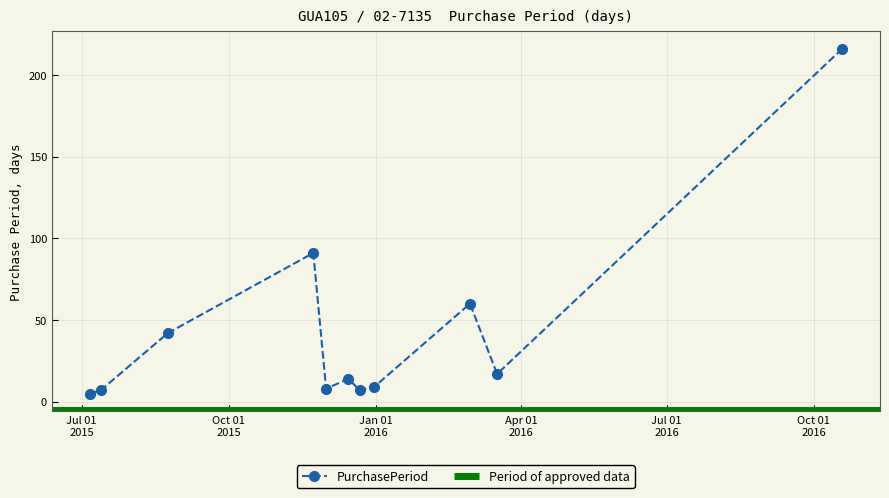

Where is the data nearest to the value 110?

2015-11-23